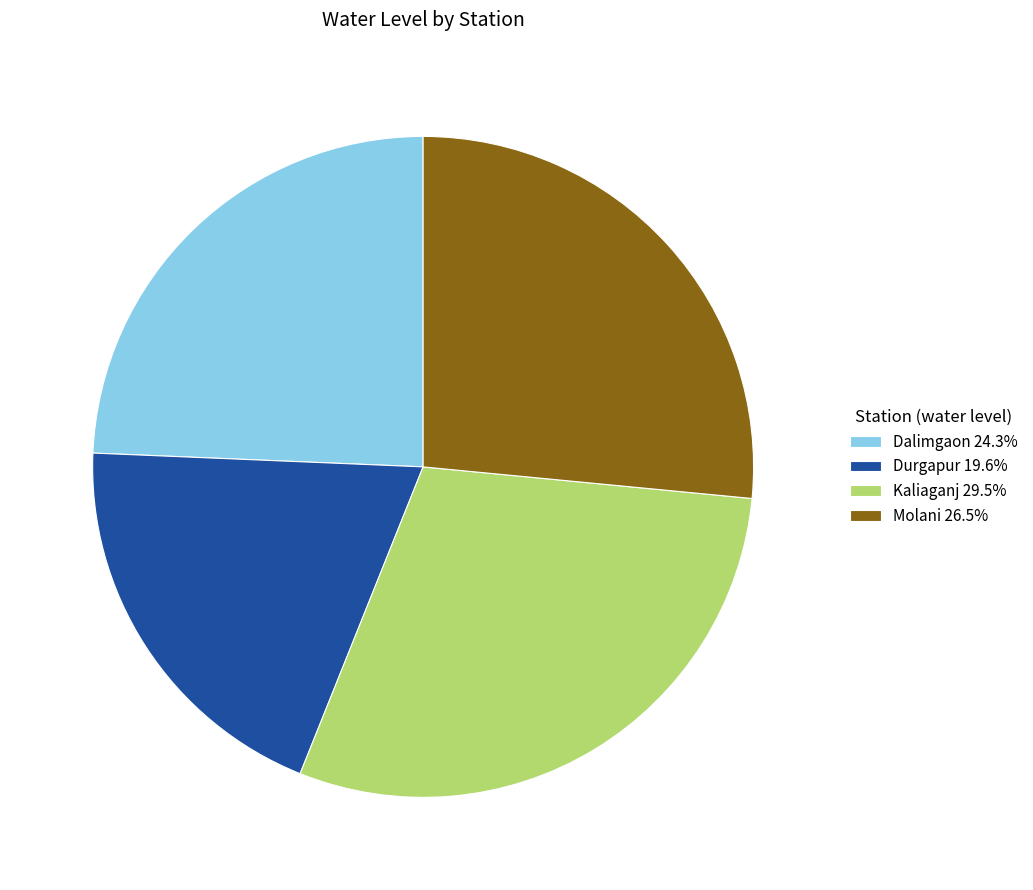

Do Molani and Dalimgaon together represent more than half of the pie?

Yes